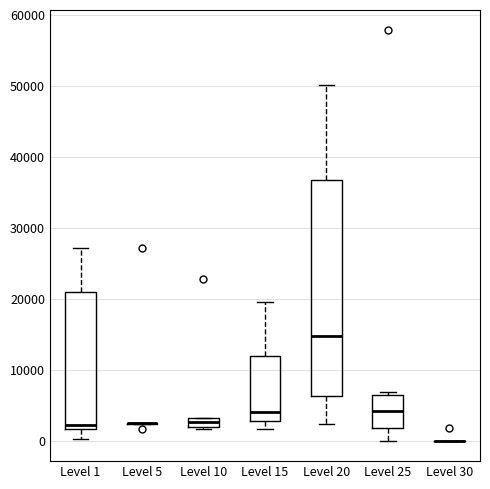

Where is the upper edge of the box for Level 20 on the y-axis? The values are not printed on the chart, so give them approximately, as read against the axis.

37000